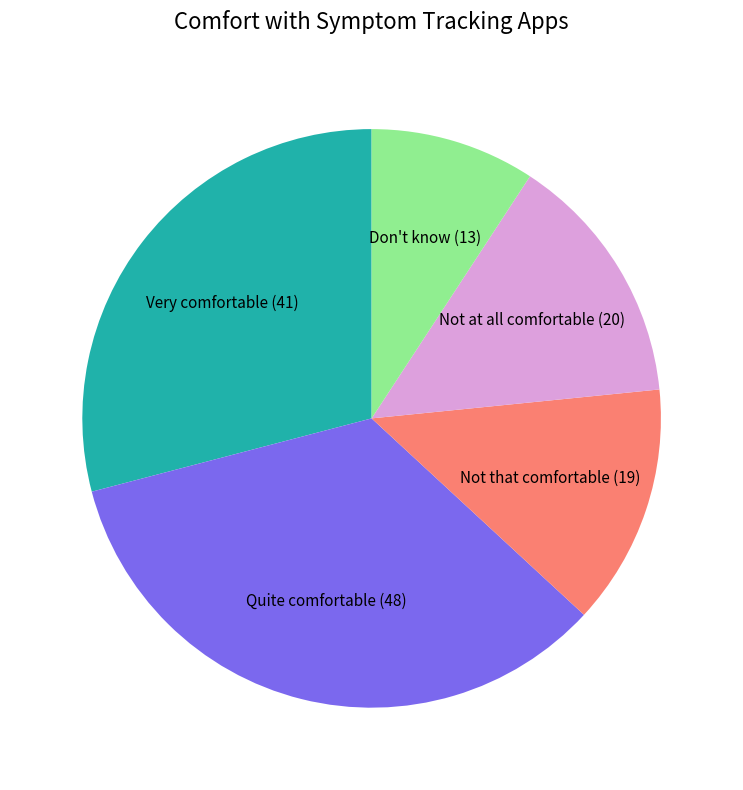

Combined, do Not that comfortable and Not at all comfortable account for over 50%?

No